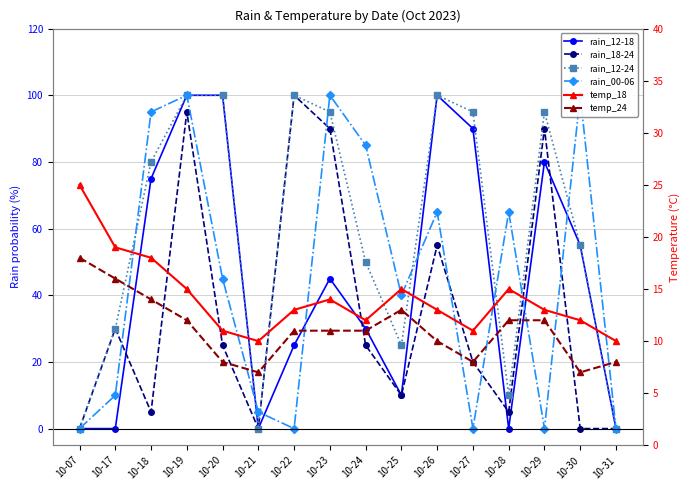

What value does the temp_24 series have at 10-20, to the nearest 5?

10